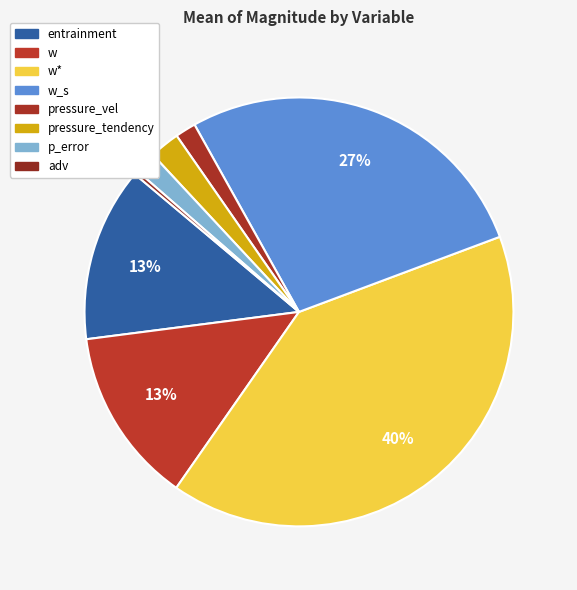

To the nearest percent, what percentage of the pie is p_error?

2%